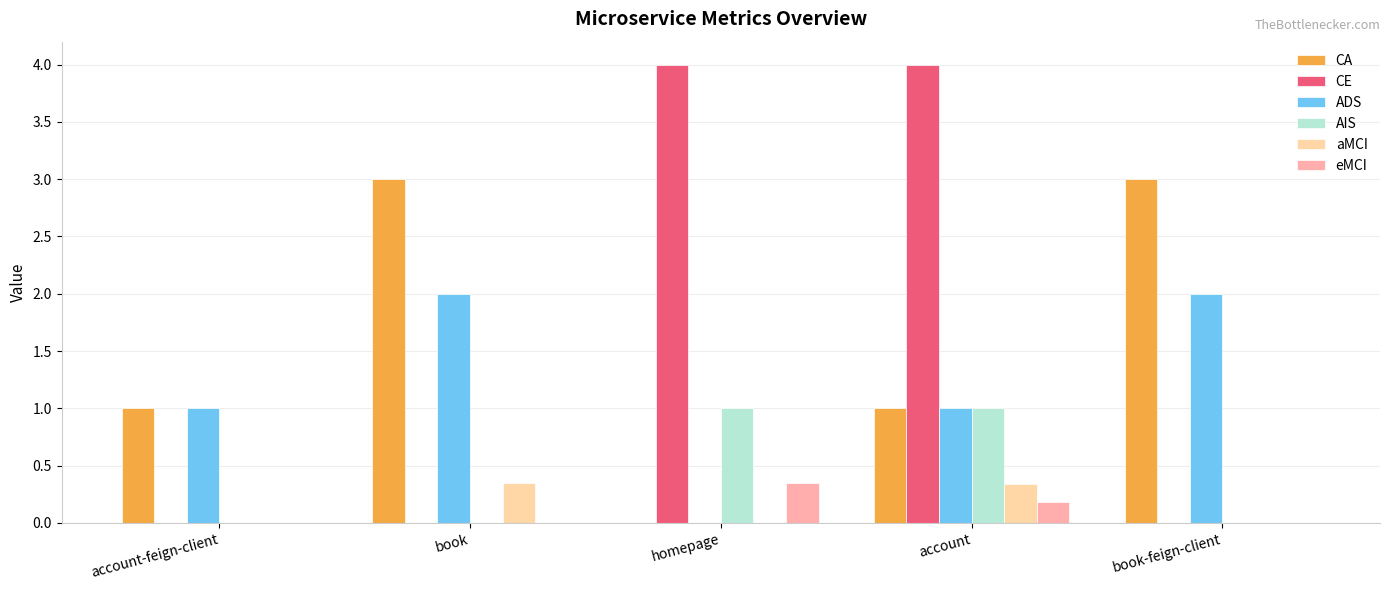

What is the total value across all series at homepage?

5.3